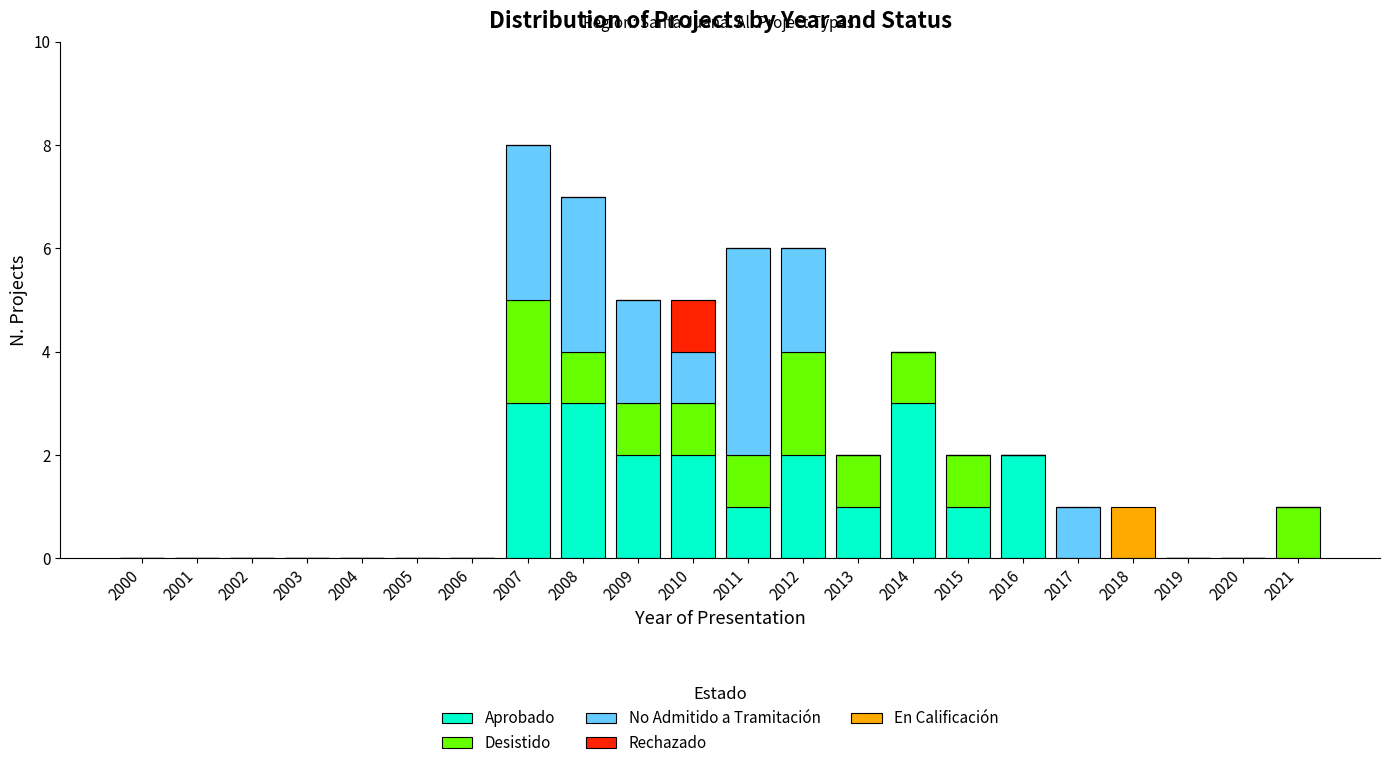

What is the sum of the Aprobado values at 2014 and 2010?

5